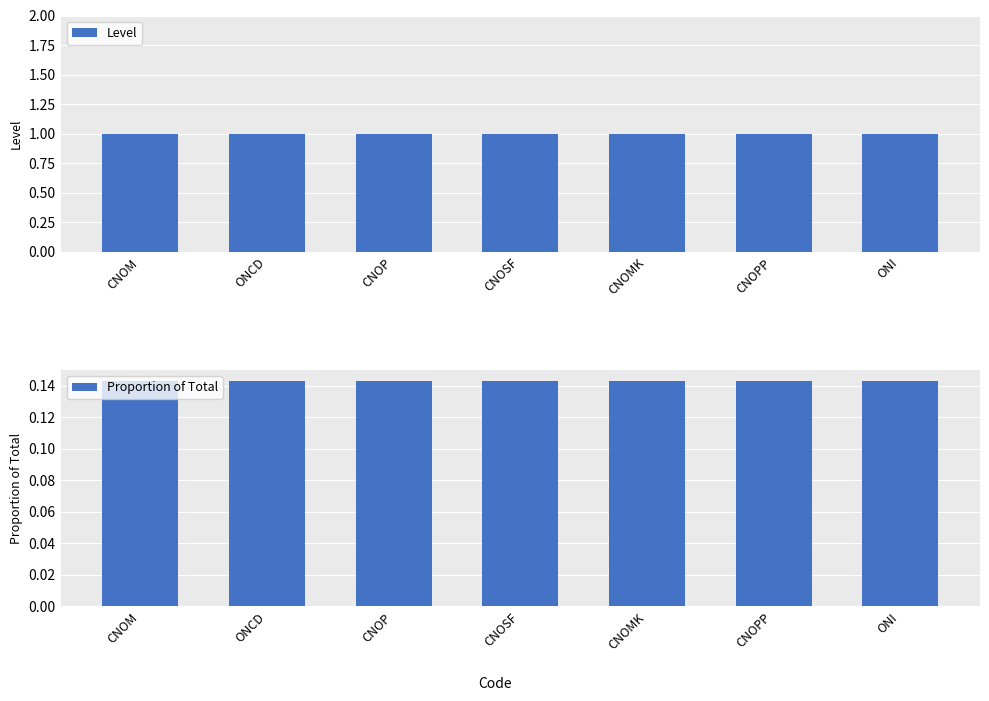

What is the sum of all Level values?

7.0